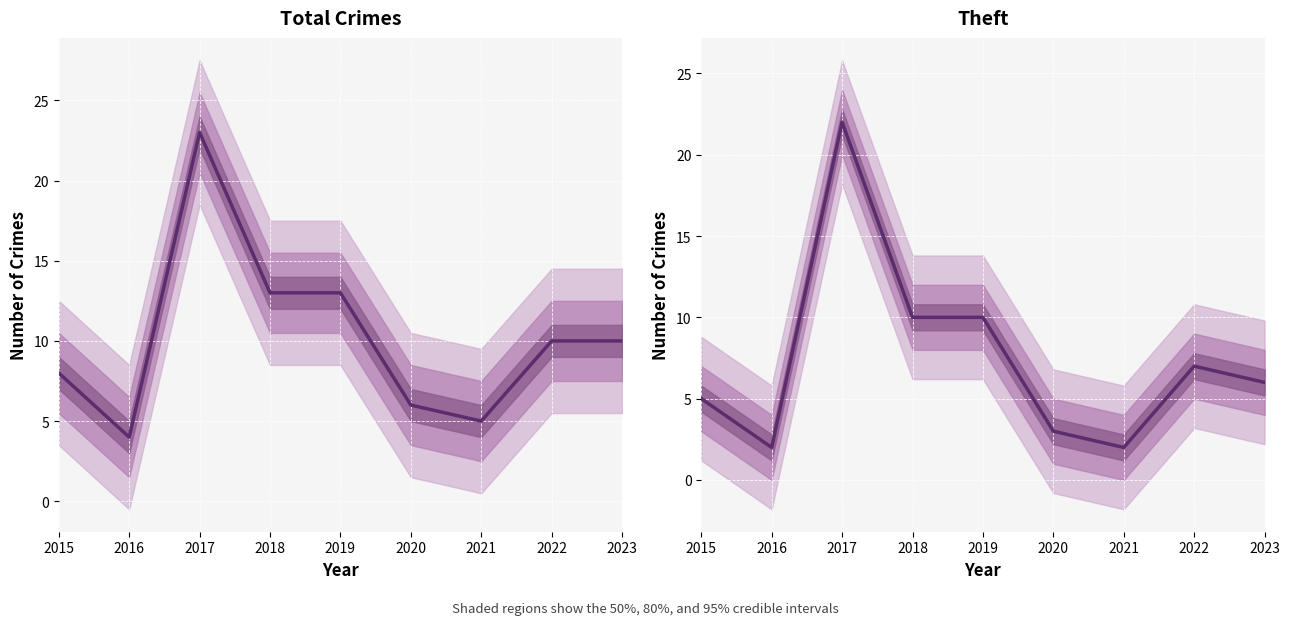

How many lines are shown in the chart?

2